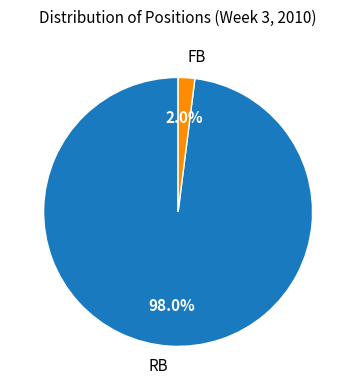

To the nearest percent, what portion does FB represent?

2%